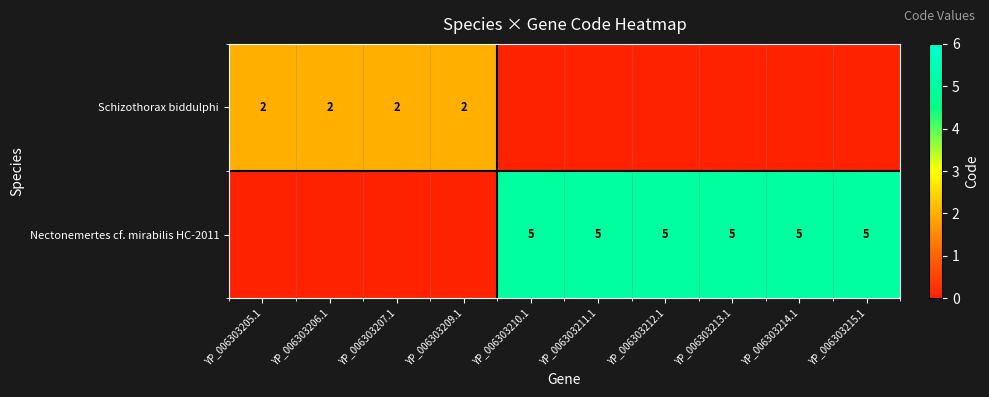

Rank the series at YP_006303207.1 from lowest to highest value.

Nectonemertes cf. mirabilis HC-2011, Schizothorax biddulphi